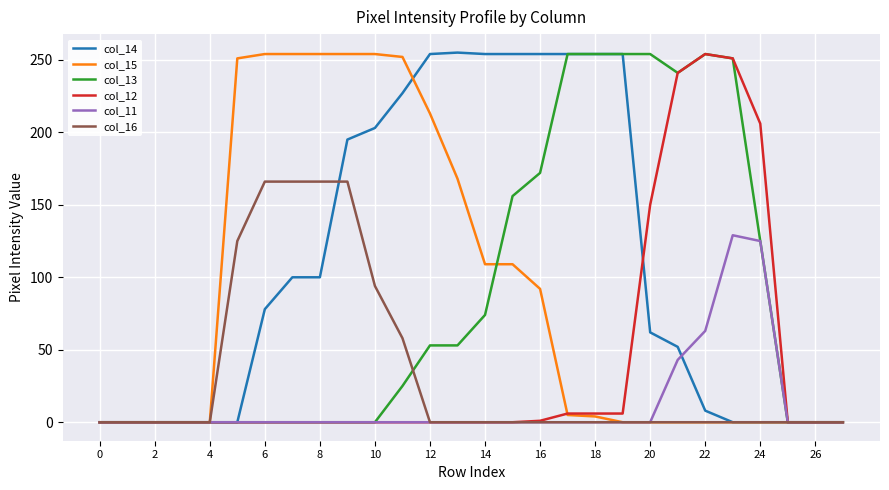

Which series has the largest total across all categories?

col_14